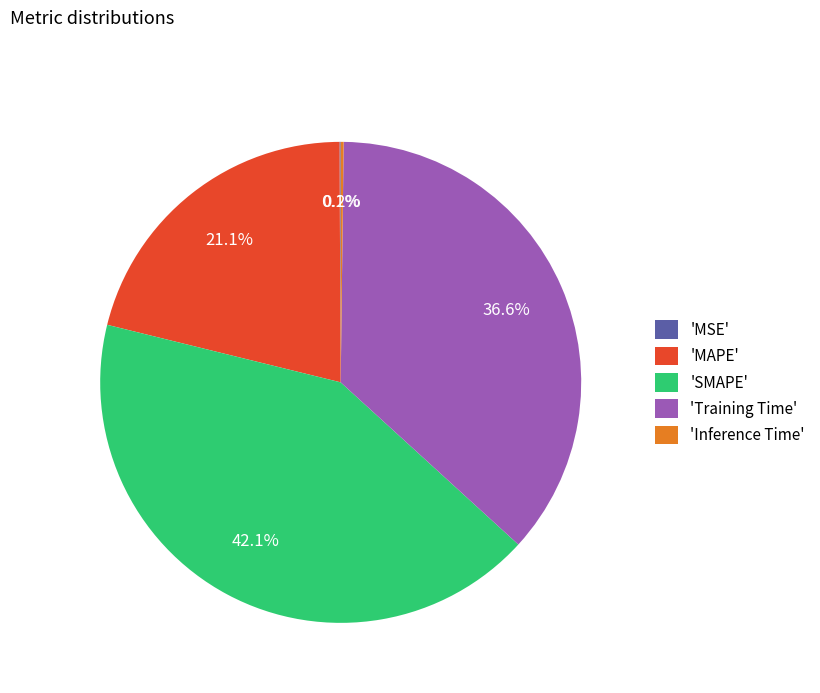

Is there any slice that represents more than half of the pie?

No